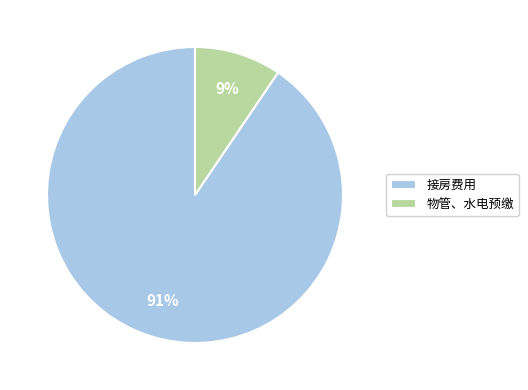

Between 物管、水电预缴 and 接房费用, which is larger?

接房费用